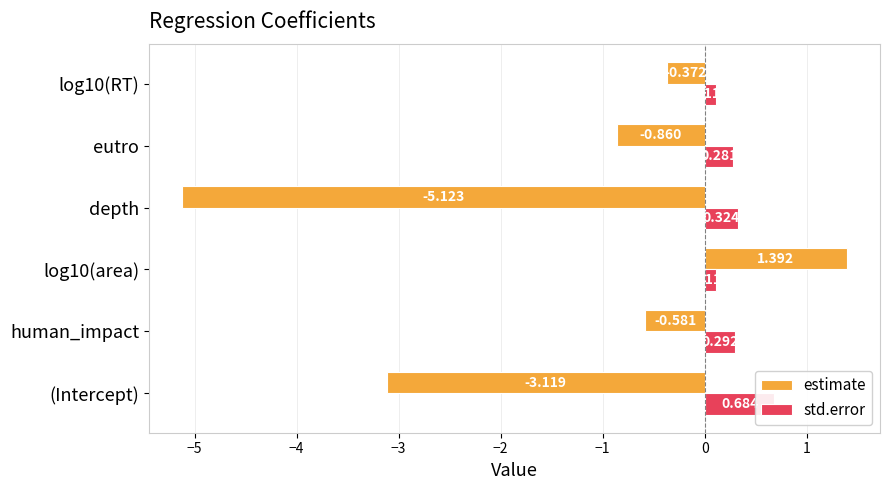

Count the number of categories in the chart.

6